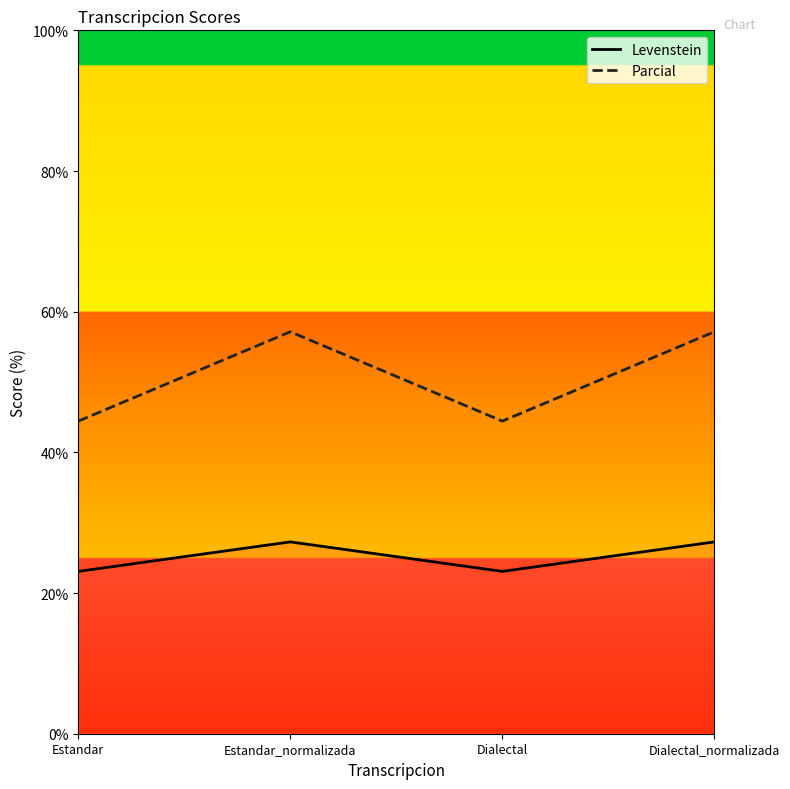

True or false: Parcial and Levenstein intersect in this chart.

False